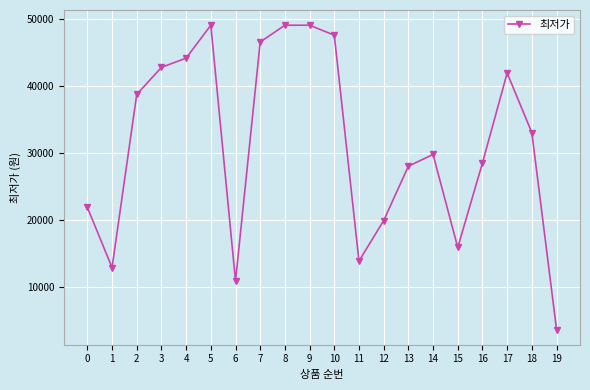

At which category does the data reach its first local valley?

1